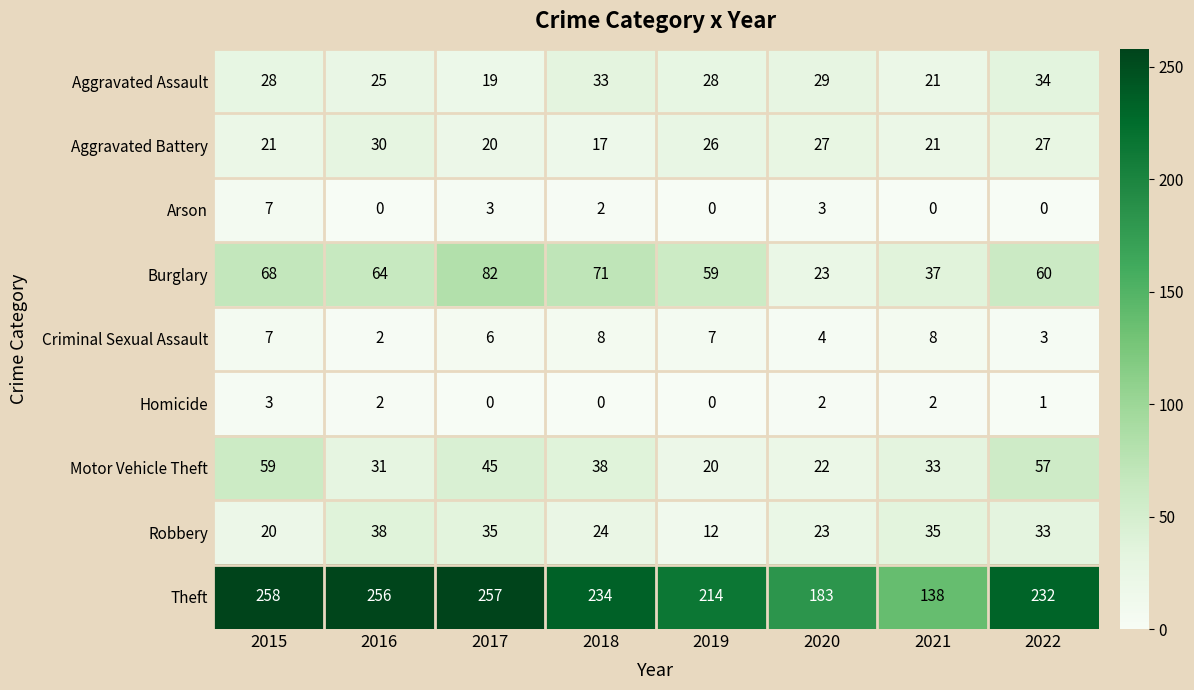

Which category has the highest value across all series?

2015